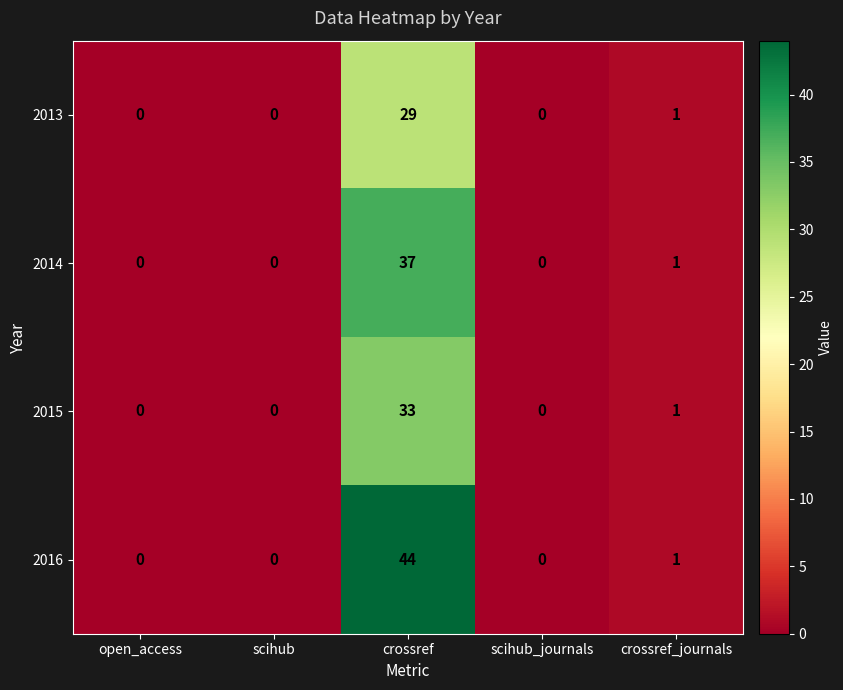

Reading left to right, list all the values displayed in this chart.

2013: open_access=0	scihub=0	crossref=29	scihub_journals=0	crossref_journals=1
2014: open_access=0	scihub=0	crossref=37	scihub_journals=0	crossref_journals=1
2015: open_access=0	scihub=0	crossref=33	scihub_journals=0	crossref_journals=1
2016: open_access=0	scihub=0	crossref=44	scihub_journals=0	crossref_journals=1